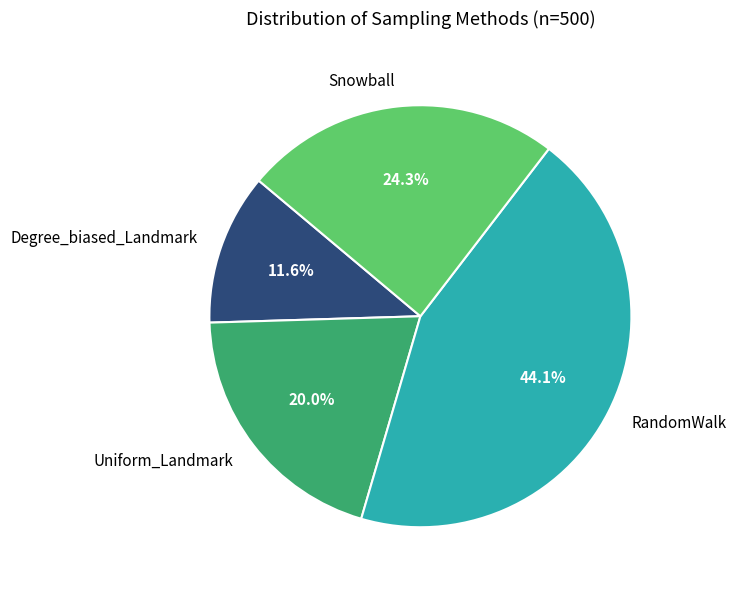

Rank the categories by value from lowest to highest.

Degree_biased_Landmark, Uniform_Landmark, Snowball, RandomWalk